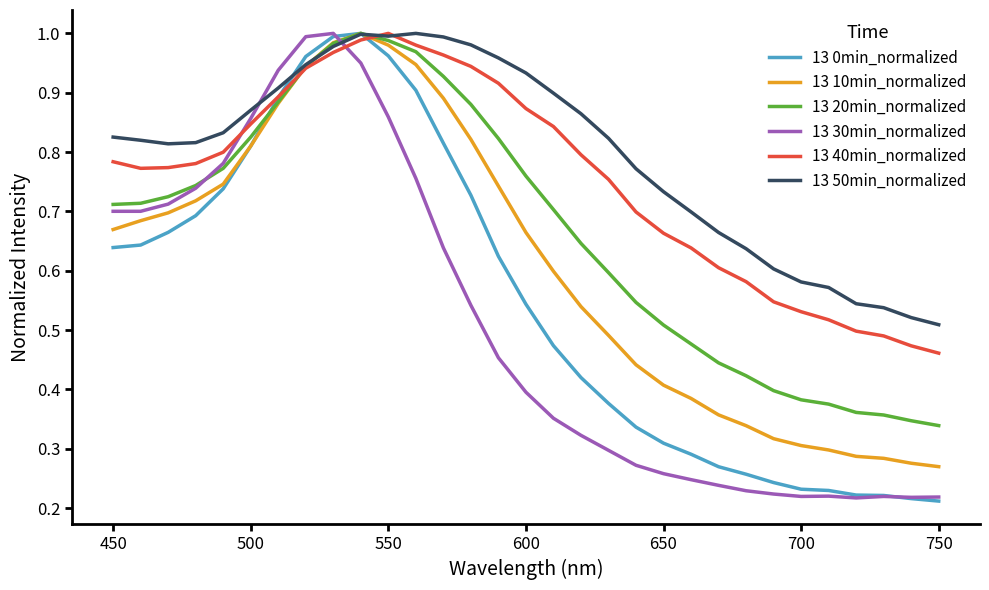

Which series has the largest total across all categories?

13 50min_normalized